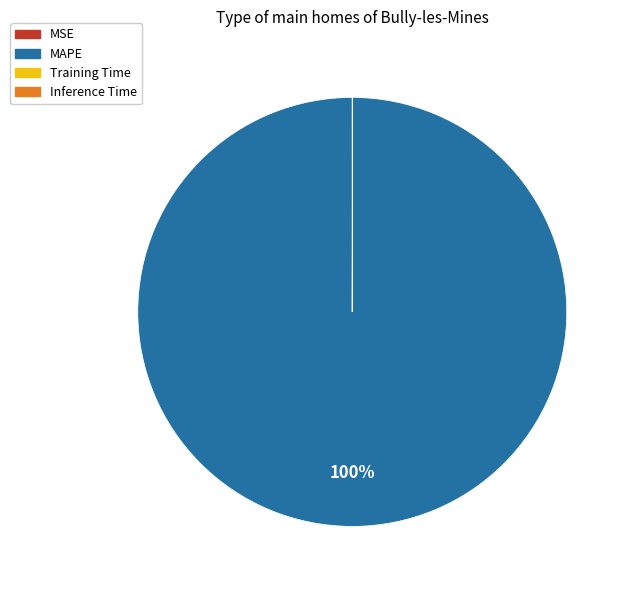

Is it true that MAPE is 92% of the pie?

False